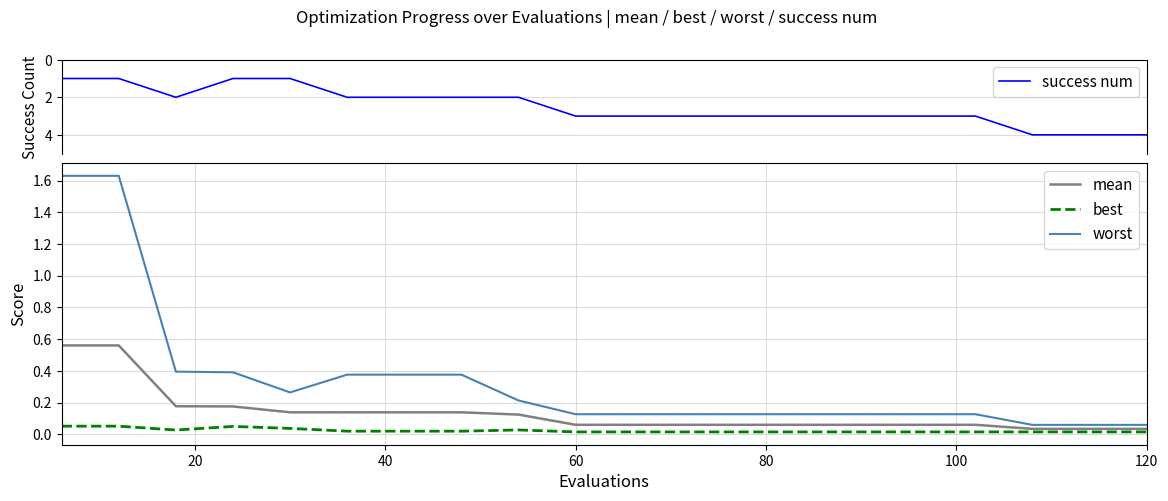

List the series in order of their peak value, lowest first.

best, mean, worst, success num